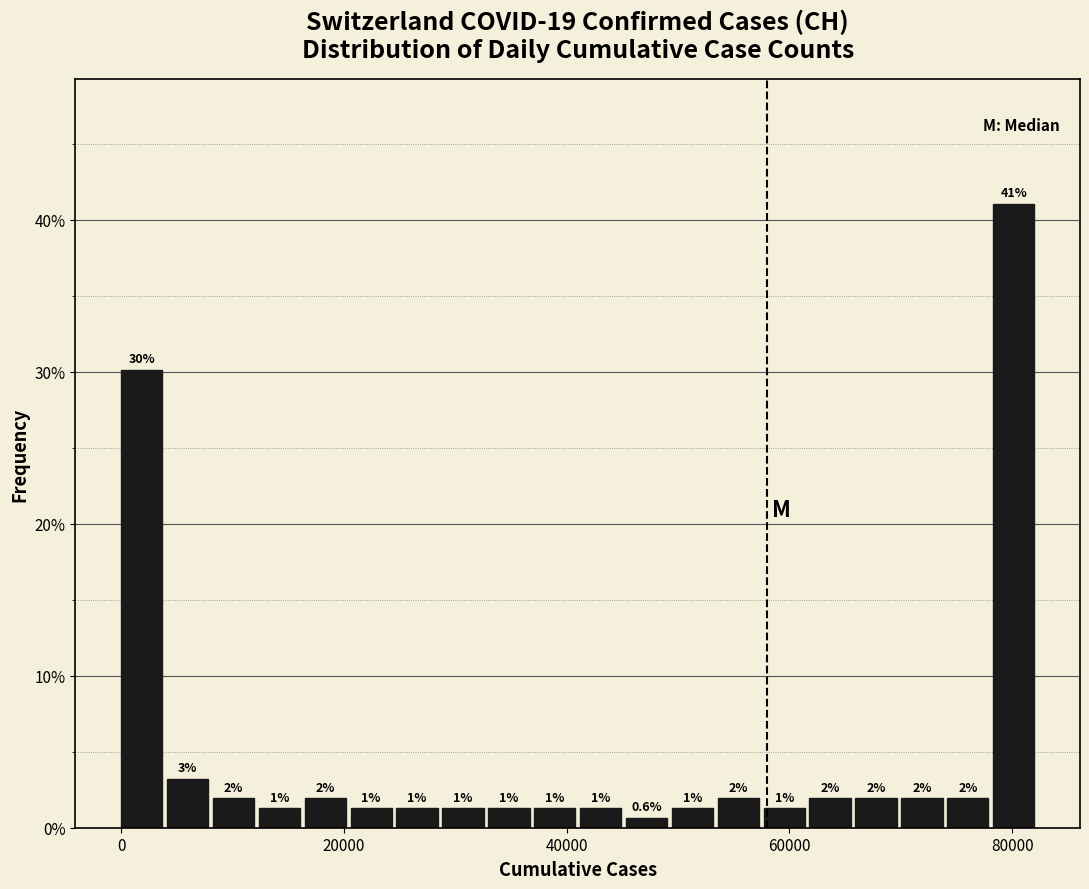

Around what value on the x-axis is the tallest bar? Give the approximate position of its centre, as read against the axis.

80000